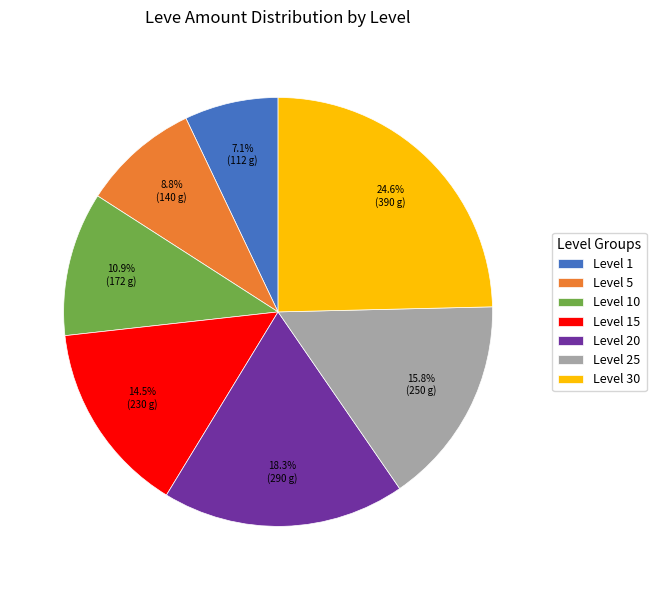

What percentage is the Level 20 slice, to the nearest percent?

18%